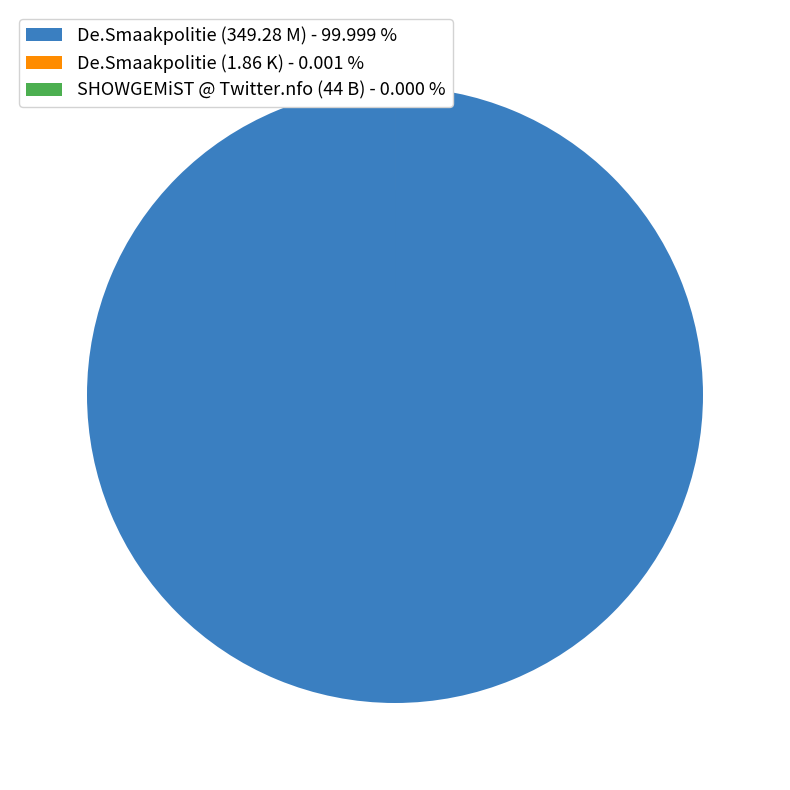

Which slice is the largest?

De.Smaakpolitie (349.28 M) - 99.999 %